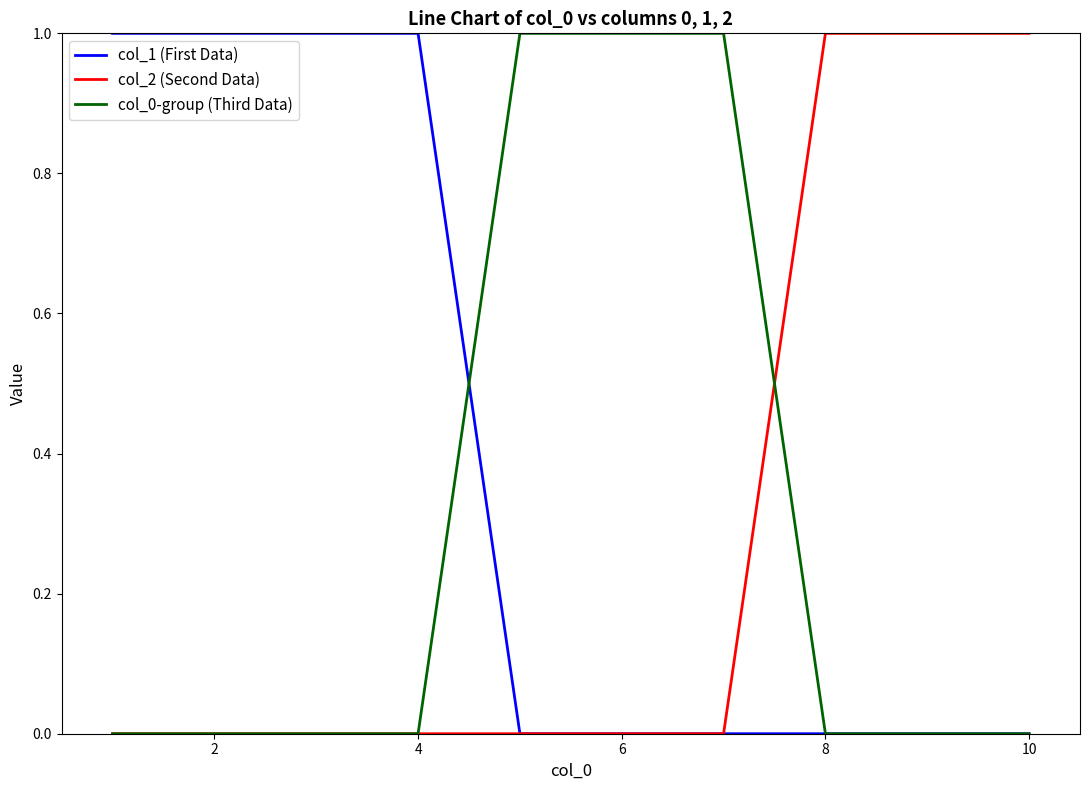

Reading left to right, transcribe all the data shown in this chart.

col_1 (First Data): 1	1	1	1	0	0	0	0	0	0
col_2 (Second Data): 0	0	0	0	0	0	0	1	1	1
col_0-group (Third Data): 0	0	0	0	1	1	1	0	0	0